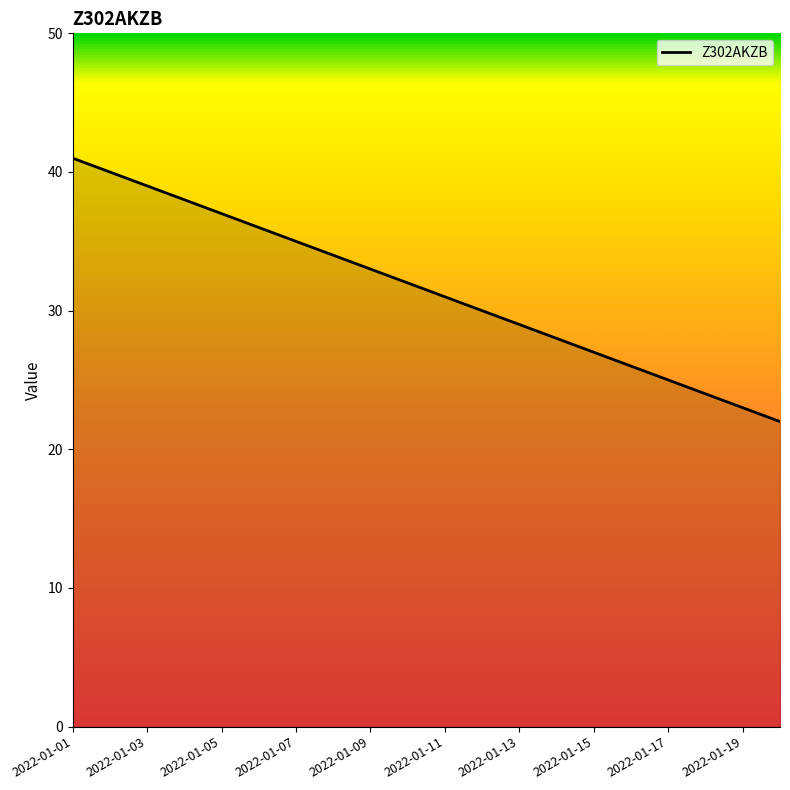

What is the greatest value displayed?

41